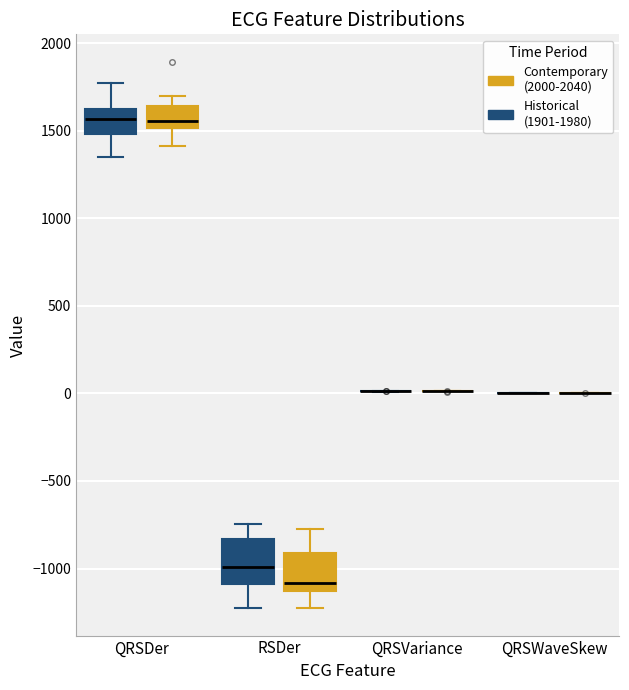

Reading left to right, transcribe this box plot: for each box, give where its median line is, the range the box spans, and where its two whiskers end, as read against the y-axis. The values are not printed on the chart, so give them approximately, as read against the axis.

QRSDer (Historical (1901-1980)): median 1550, box 1500 to 1650, whiskers 1350 to 1800
QRSDer (Contemporary (2000-2040)): median 1550, box 1500 to 1650, whiskers 1400 to 1700
RSDer (Historical (1901-1980)): median -1000, box -1100 to -850, whiskers -1200 to -750
RSDer (Contemporary (2000-2040)): median -1100, box -1150 to -900, whiskers -1250 to -750
QRSVariance (Historical (1901-1980)): box collapsed to a line at 0, whiskers 0 to 0
QRSVariance (Contemporary (2000-2040)): box collapsed to a line at 0, whiskers 0 to 0
QRSWaveSkew (Historical (1901-1980)): box collapsed to a line at 0, whiskers 0 to 0
QRSWaveSkew (Contemporary (2000-2040)): box collapsed to a line at 0, whiskers 0 to 0